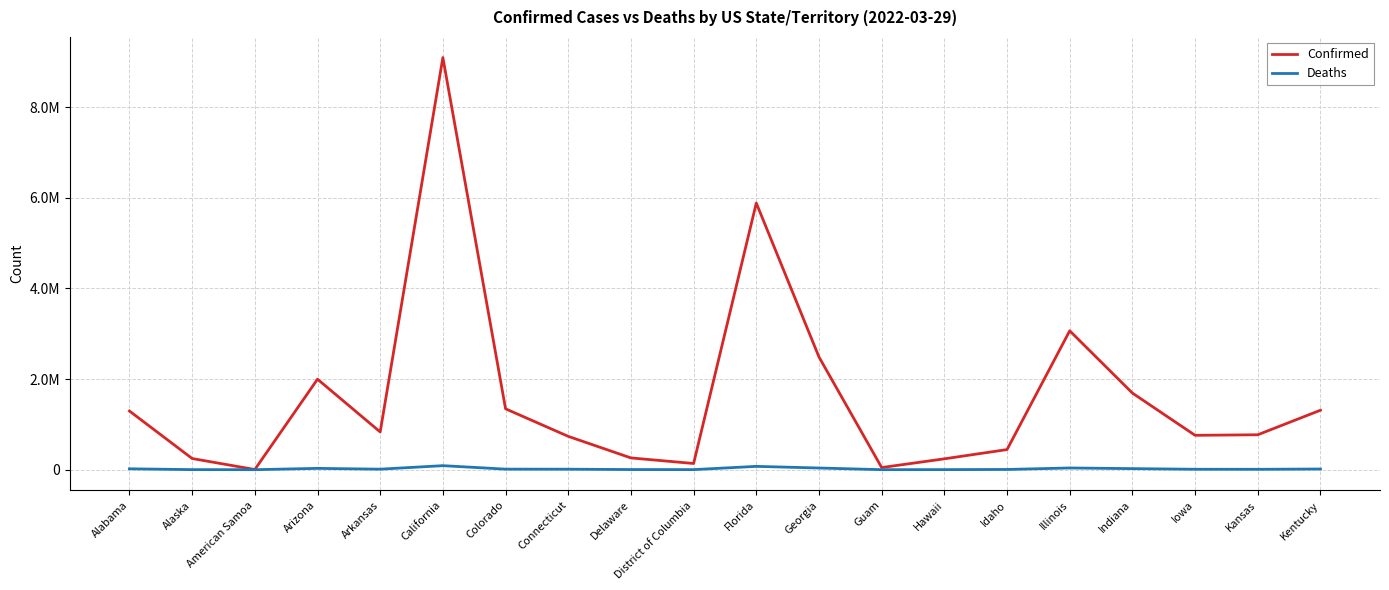

In Deaths, how many points are higher than both neighbors (excluding endpoints)?

4